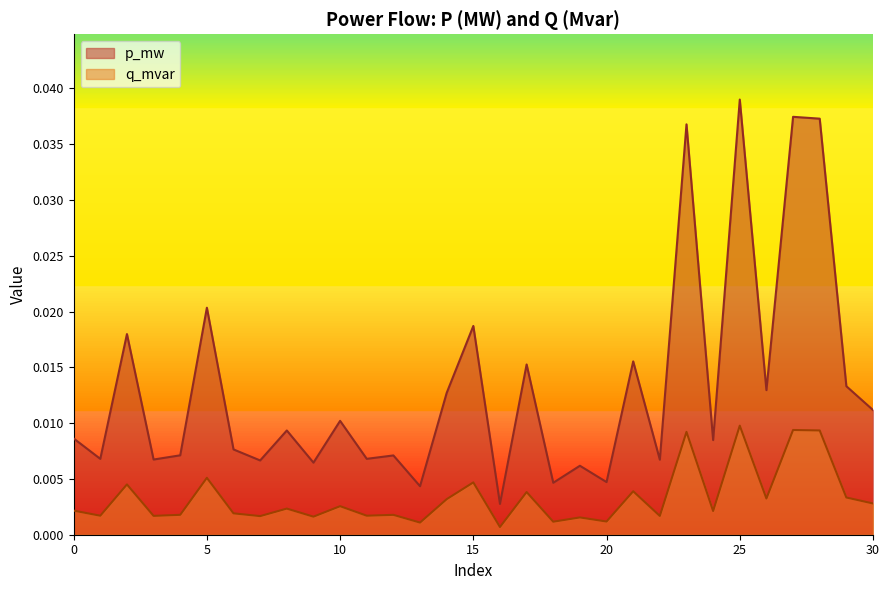

True or false: p_mw and q_mvar intersect in this chart.

False